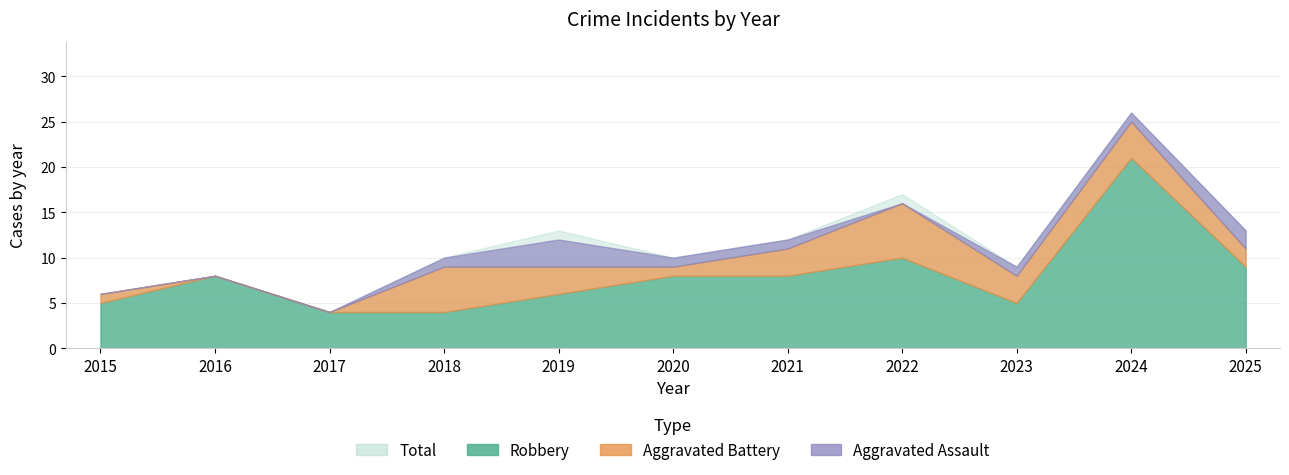

How many lines are shown in the chart?

4